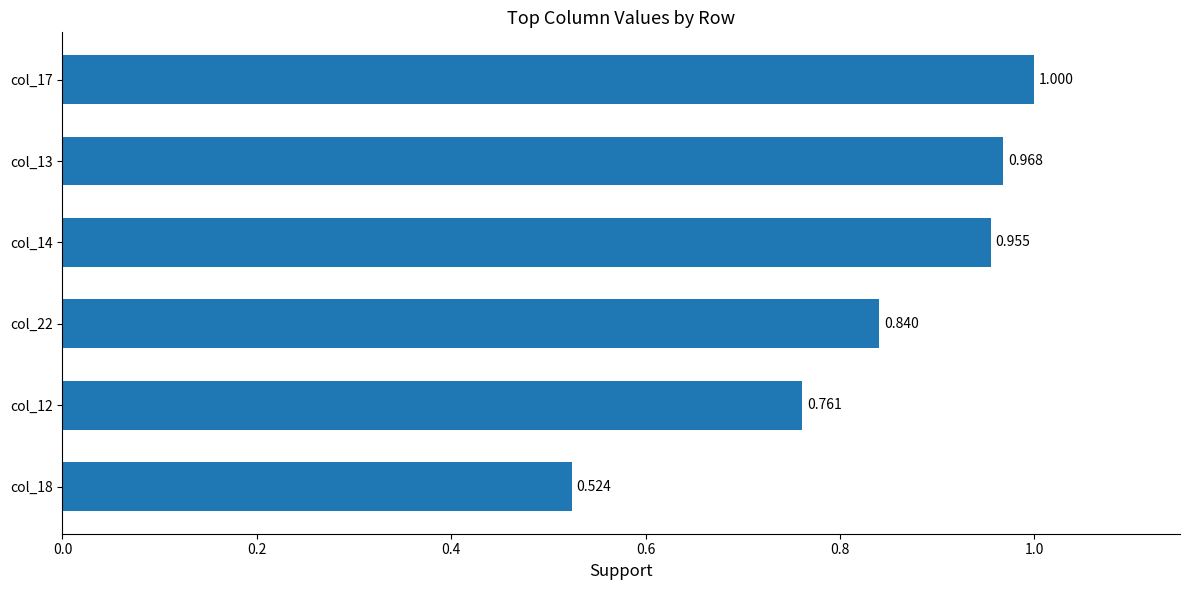

What is the difference between the second highest and minimum values?

0.4